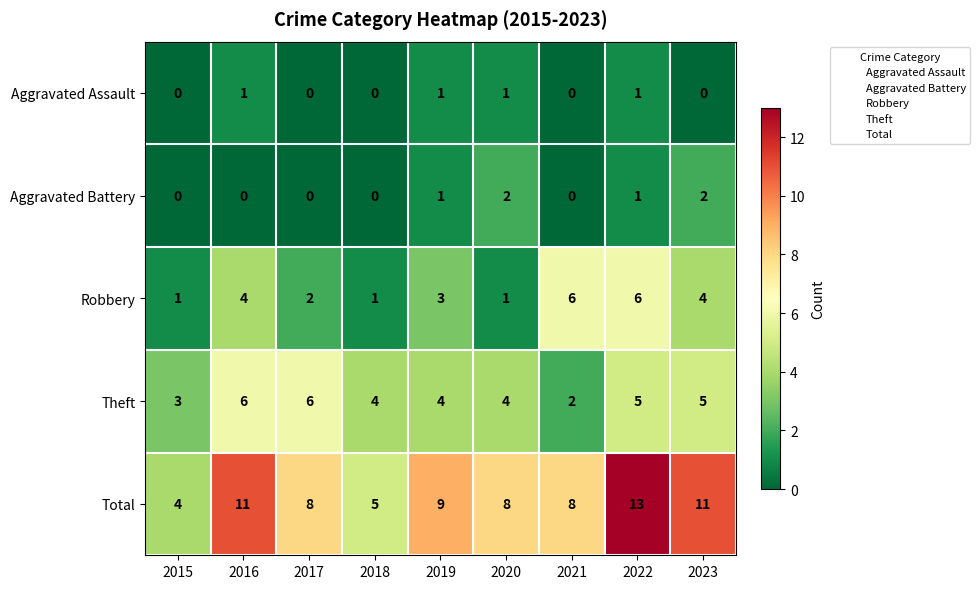

Rank the series at 2016 from lowest to highest value.

Aggravated Battery, Aggravated Assault, Robbery, Theft, Total